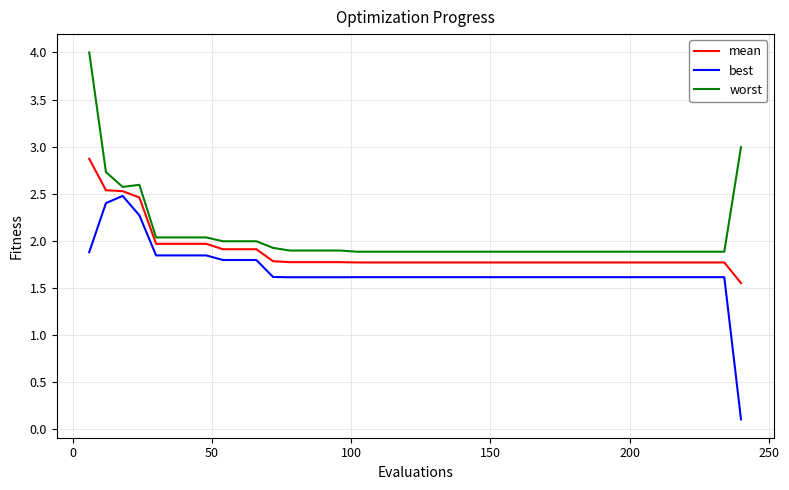

How many distinct data groups are displayed?

3